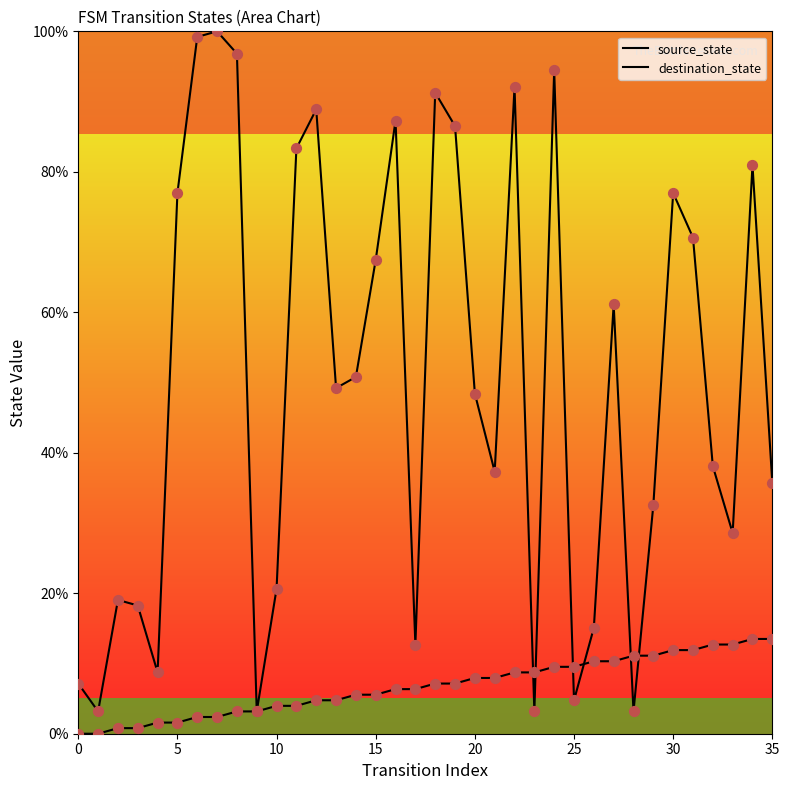

Which series reaches the minimum Y coordinate?

source_state